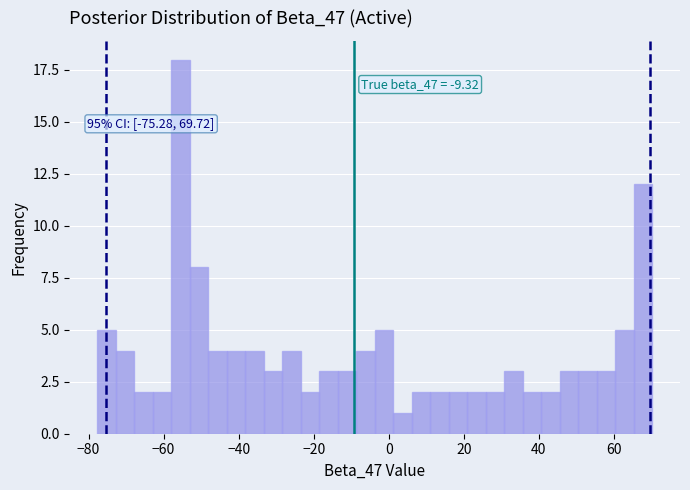

Around what value on the x-axis is the tallest bar? Give the approximate position of its centre, as read against the axis.

-56